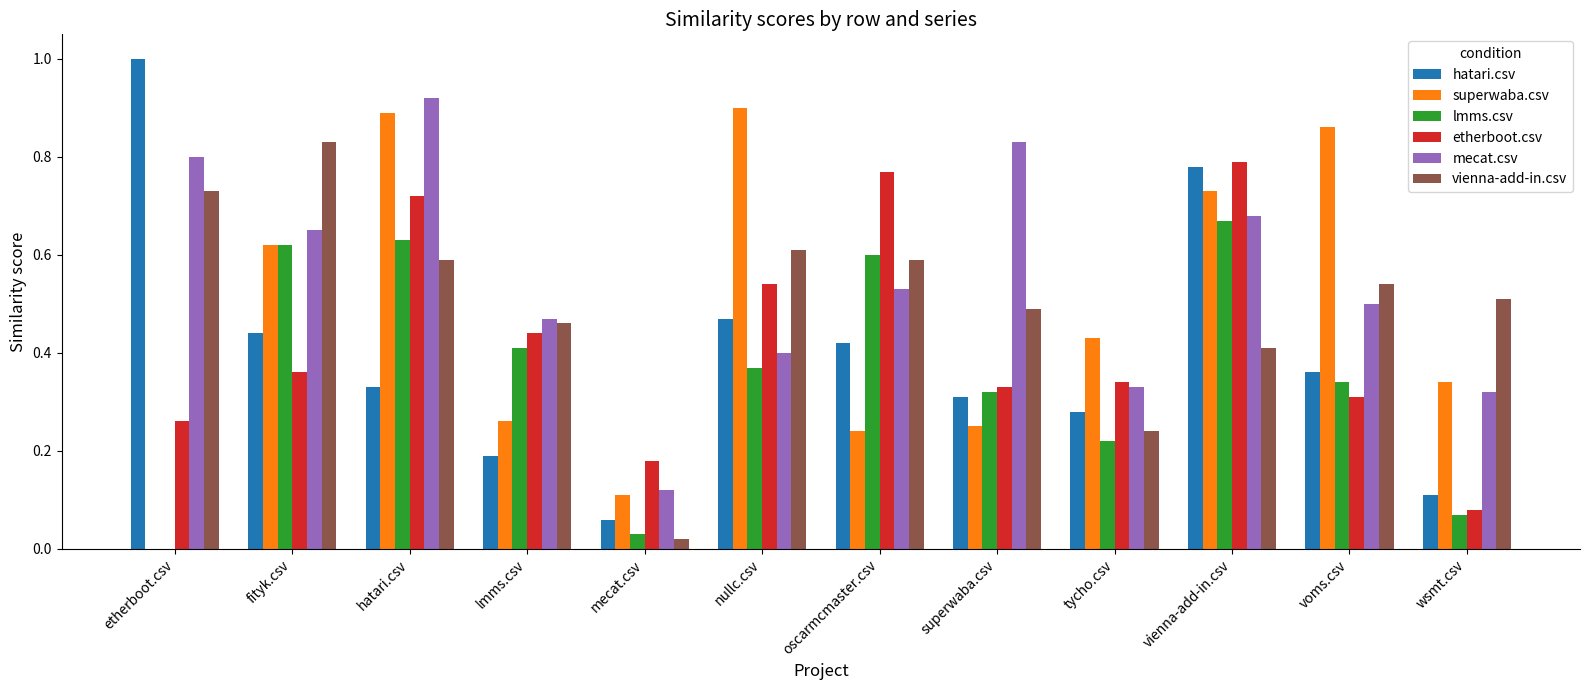

Which series changed the most between fityk.csv and mecat.csv?

vienna-add-in.csv